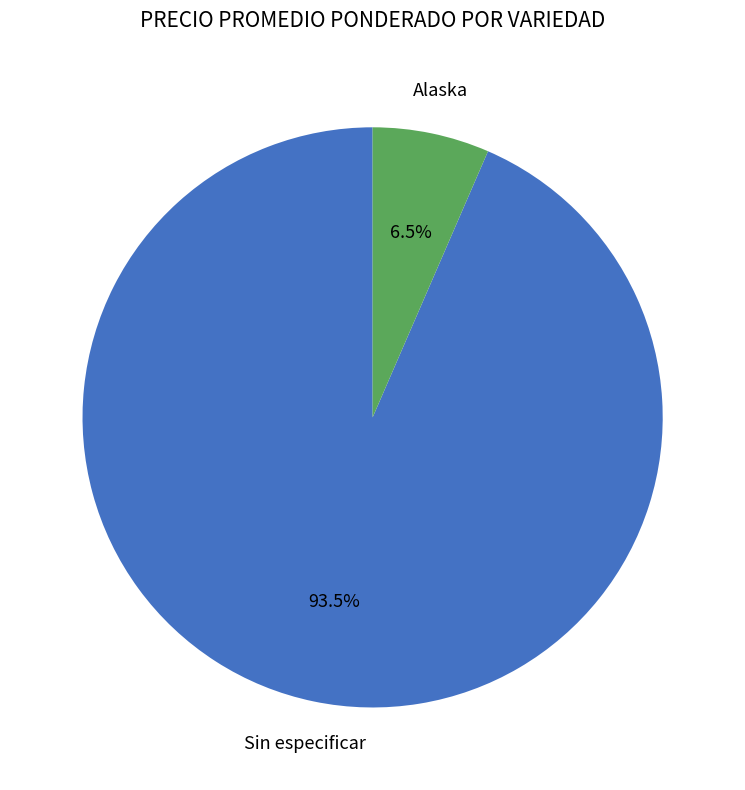

Does any single category account for the majority?

Yes